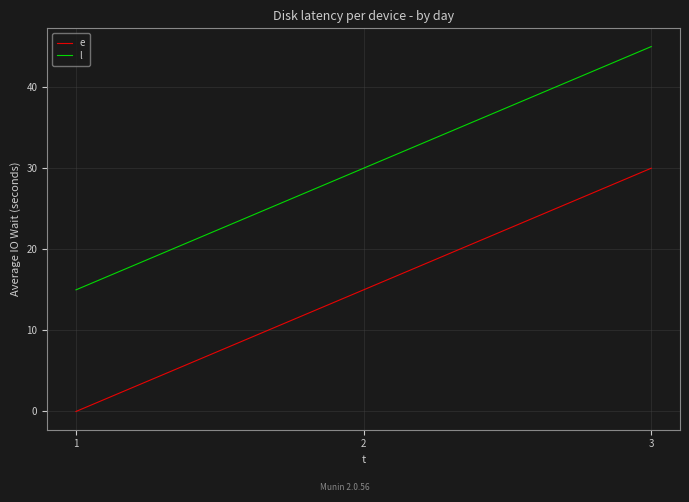

The value of l at 3 is 45. True or false?

True